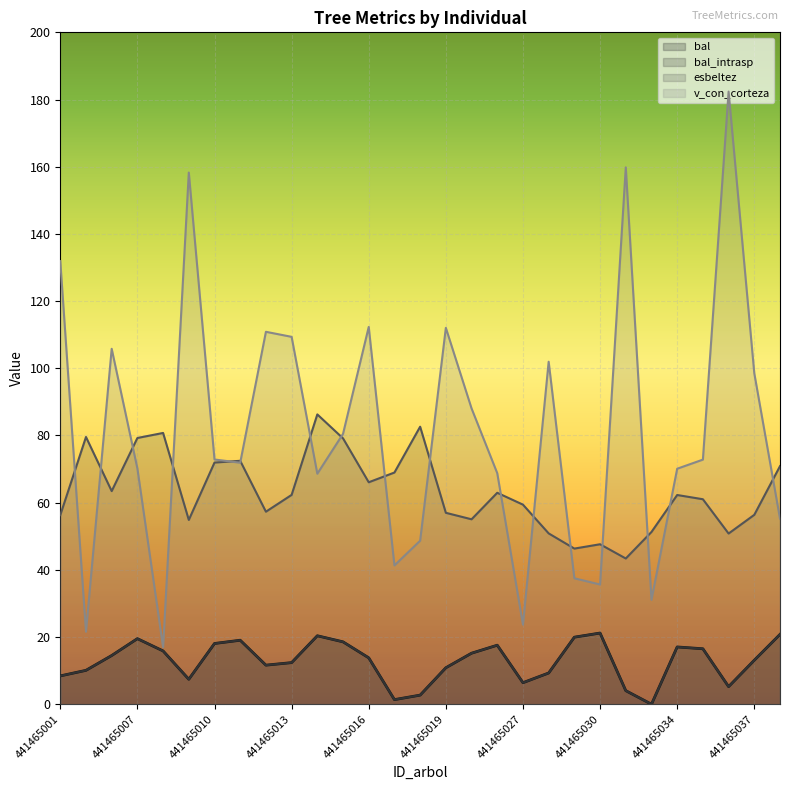

The v_con_corteza series shows 52.6 at 441465020. True or false?

False